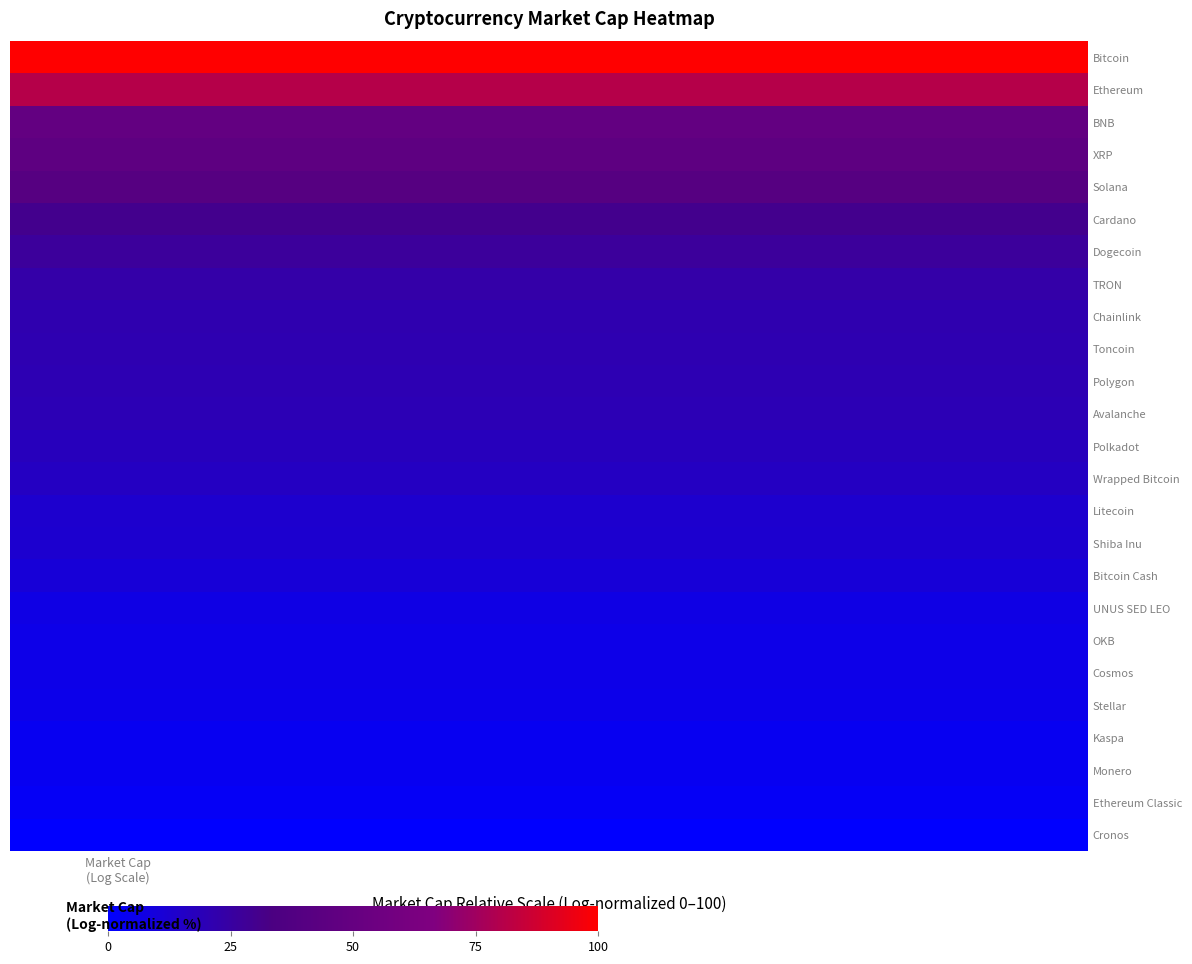

Reading left to right, what are all the values shown in this chart?

Bitcoin: 100.0	100.0	100.0	100.0	100.0
Ethereum: 80.8	80.8	80.8	80.8	80.8
BNB: 48.6	48.6	48.6	48.6	48.6
XRP: 45.8	45.8	45.8	45.8	45.8
Solana: 40.2	40.2	40.2	40.2	40.2
Cardano: 30.2	30.2	30.2	30.2	30.2
Dogecoin: 26.9	26.9	26.9	26.9	26.9
TRON: 23.1	23.1	23.1	23.1	23.1
Chainlink: 21.4	21.4	21.4	21.4	21.4
Toncoin: 21.0	21.0	21.0	21.0	21.0
Polygon: 20.0	20.0	20.0	20.0	20.0
Avalanche: 19.9	19.9	19.9	19.9	19.9
Polkadot: 17.8	17.8	17.8	17.8	17.8
Wrapped Bitcoin: 16.1	16.1	16.1	16.1	16.1
Litecoin: 13.2	13.2	13.2	13.2	13.2
Shiba Inu: 12.8	12.8	12.8	12.8	12.8
Bitcoin Cash: 10.6	10.6	10.6	10.6	10.6
UNUS SED LEO: 7.1	7.1	7.1	7.1	7.1
OKB: 6.1	6.1	6.1	6.1	6.1
Cosmos: 6.1	6.1	6.1	6.1	6.1
Stellar: 5.6	5.6	5.6	5.6	5.6
Kaspa: 3.7	3.7	3.7	3.7	3.7
Monero: 3.6	3.6	3.6	3.6	3.6
Ethereum Classic: 2.7	2.7	2.7	2.7	2.7
Cronos: 0.0	0.0	0.0	0.0	0.0